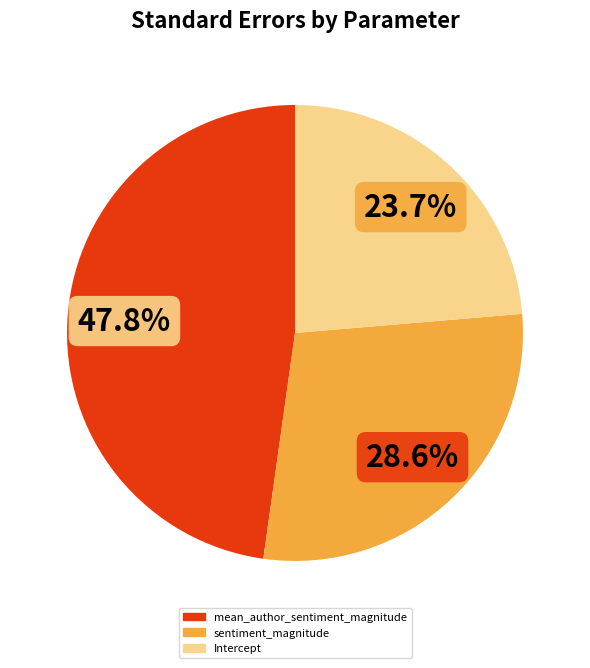

Is there a majority slice in this chart?

No